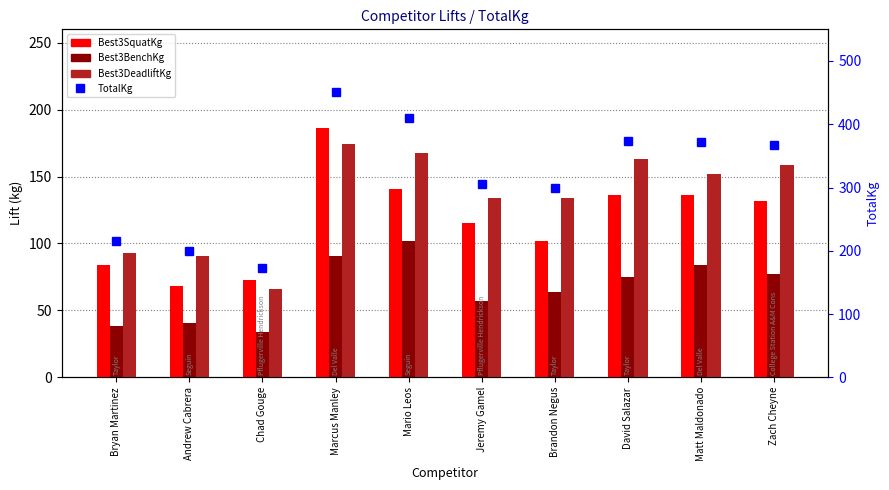

What is the average value of the Best3DeadliftKg series?

133.4